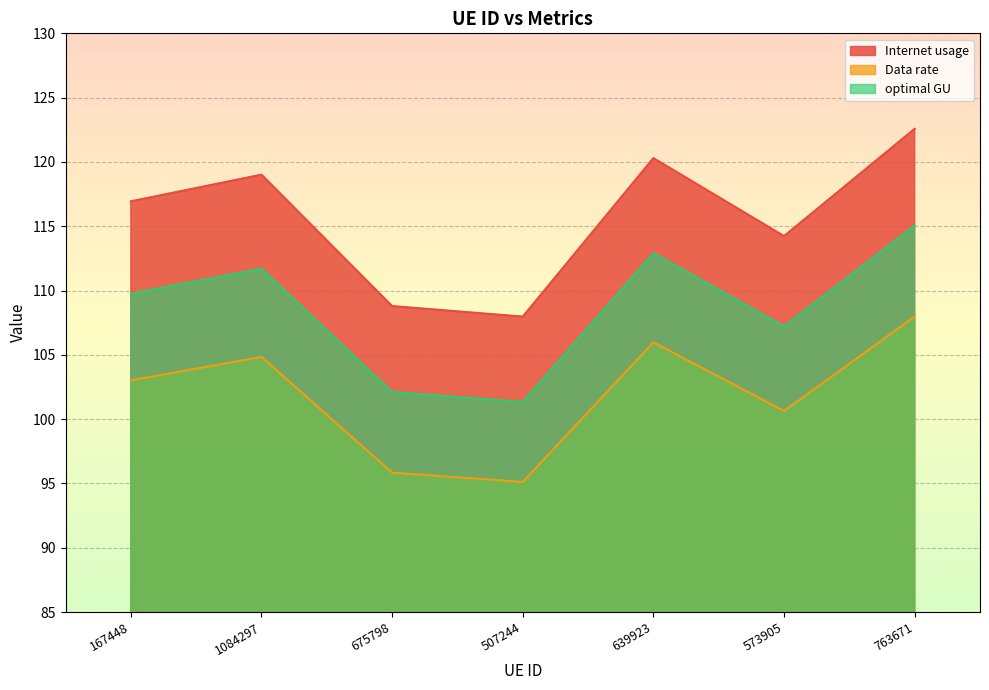

What are all the series names shown in the legend?

Internet usage, Data rate, optimal GU